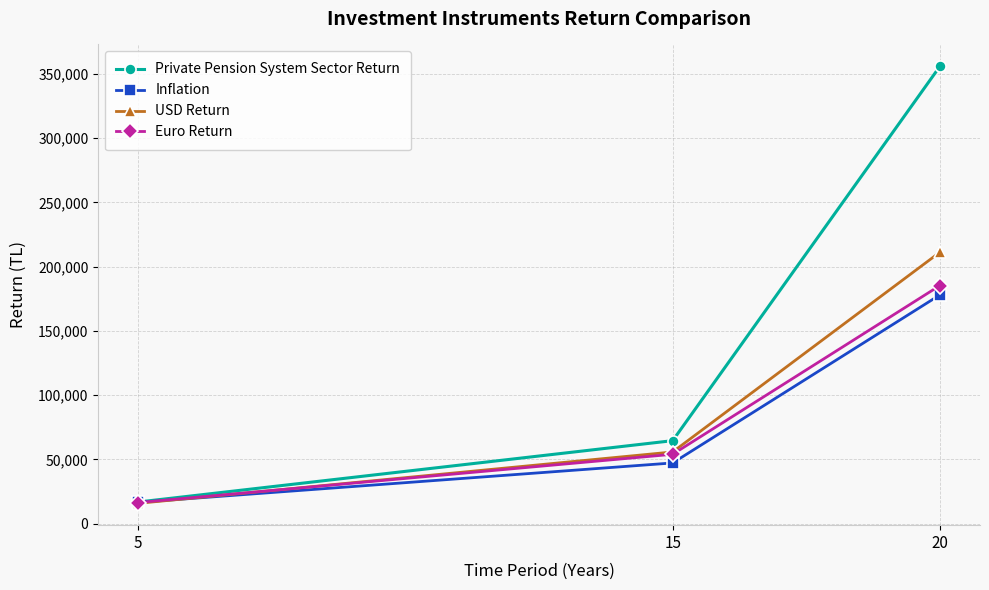

How many series are shown in this chart?

4